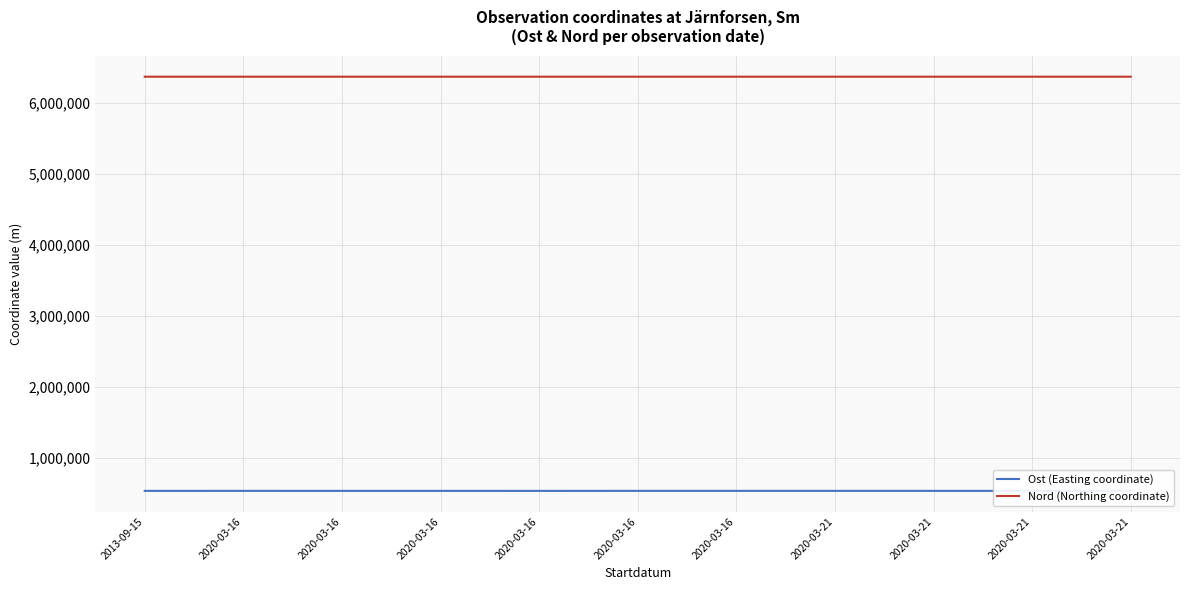

How many lines are shown in the chart?

2